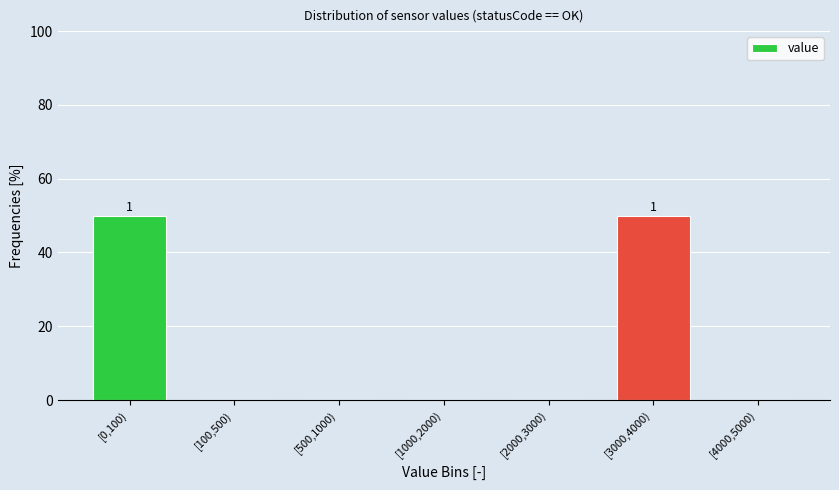

Reading left to right, list all the values displayed in this chart.

[0,100)=50	[100,500)=0	[500,1000)=0	[1000,2000)=0	[2000,3000)=0	[3000,4000)=50	[4000,5000)=0